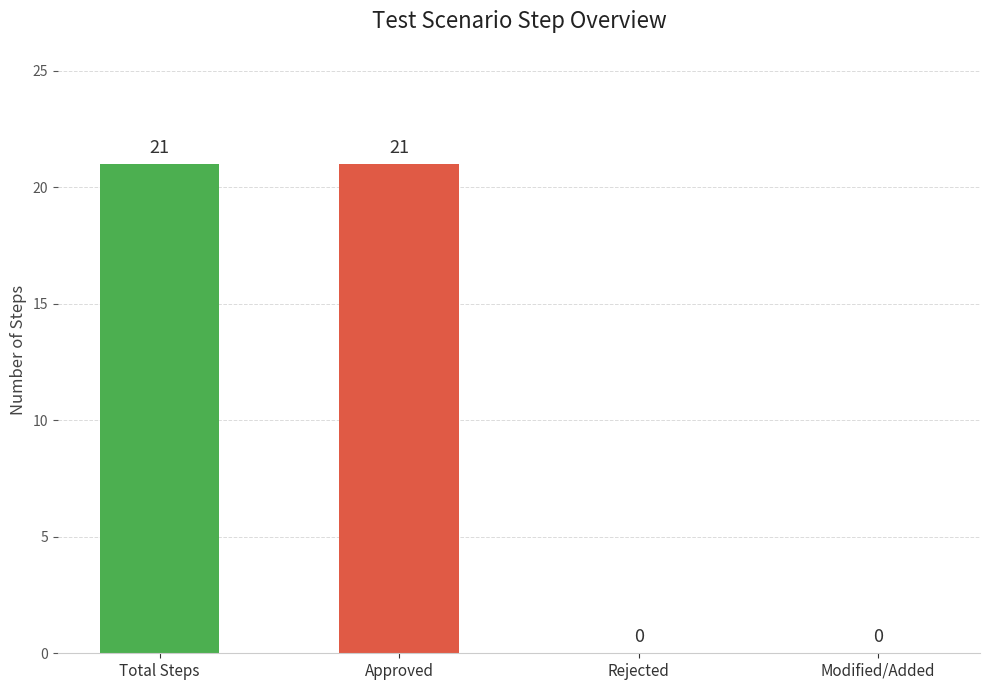

What is the greatest value displayed?

21